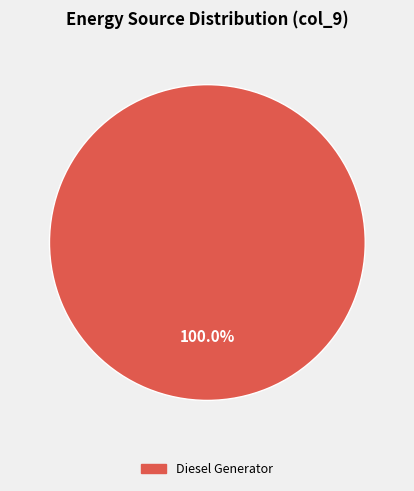

Does any single category account for the majority?

Yes